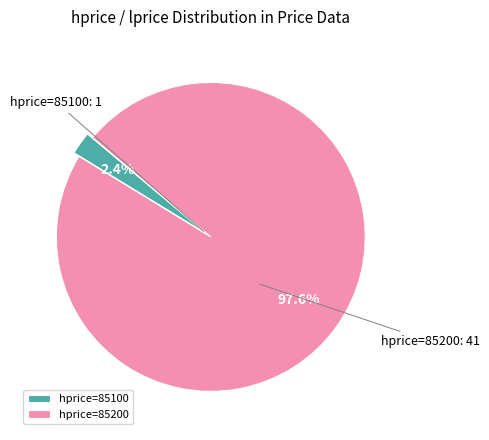

Rank the categories by value from highest to lowest.

hprice=85200, hprice=85100